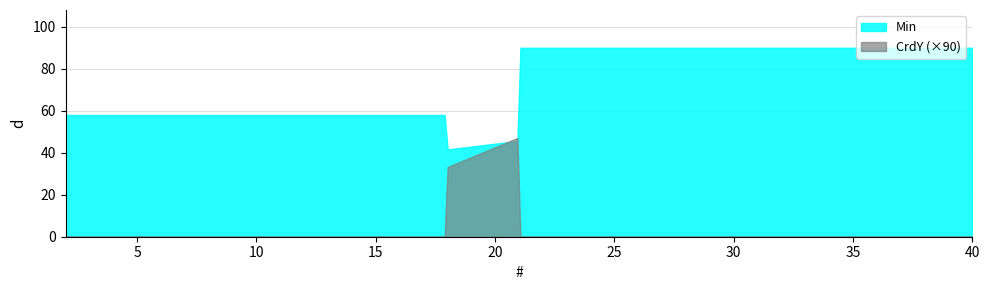

Rank the series by their average value, from highest to lowest.

Min, CrdY (×90)